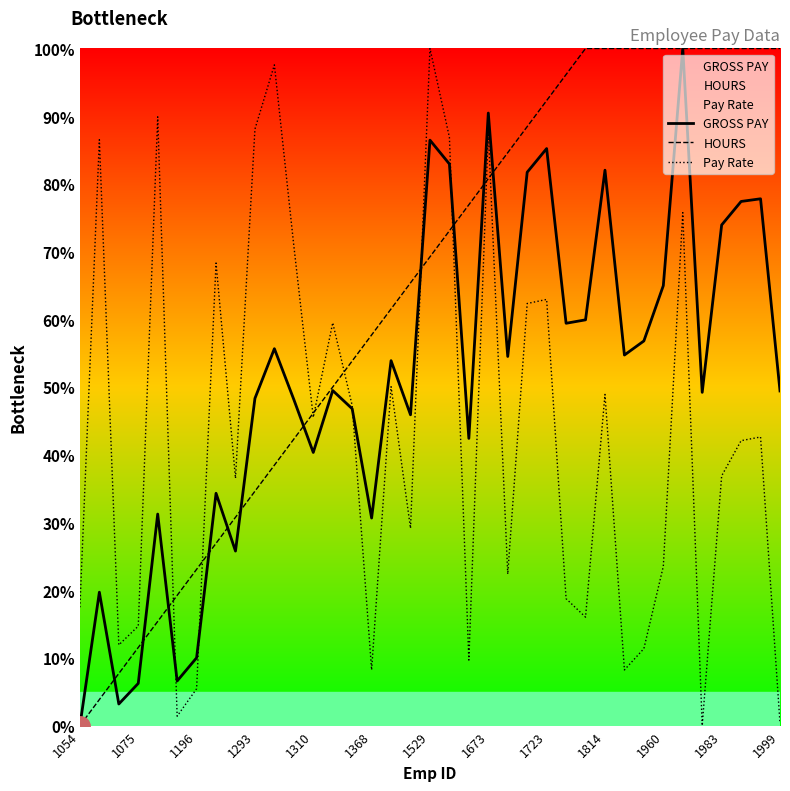

Is it true that HOURS equals 123.0 at 19?

False